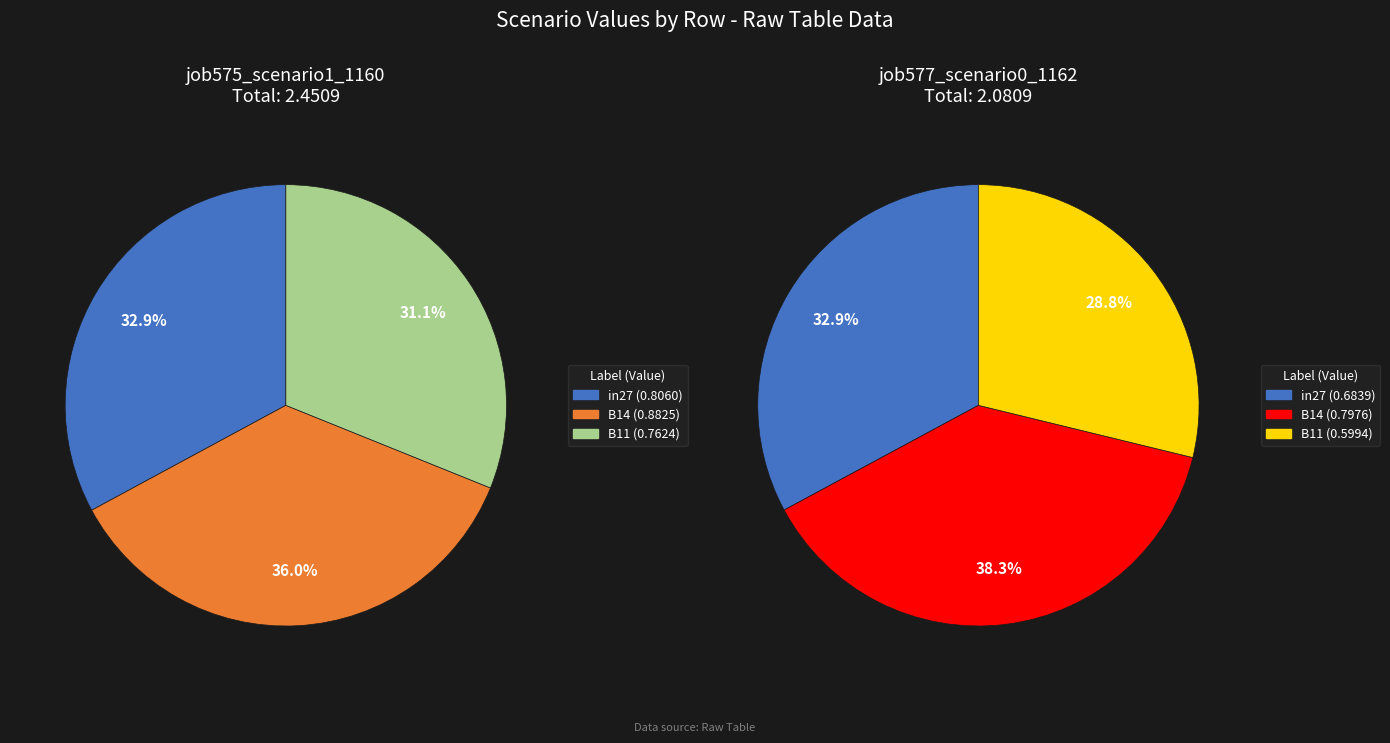

Between B11 and in27, which is larger?

in27